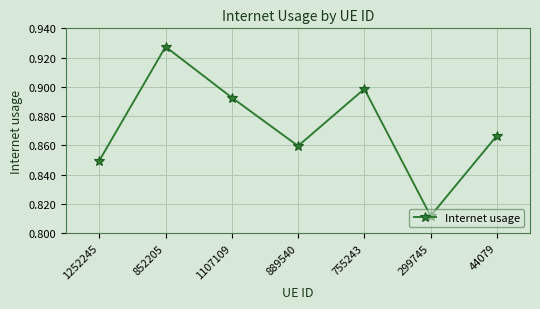

What is the label of the 3rd point from the right?

755243